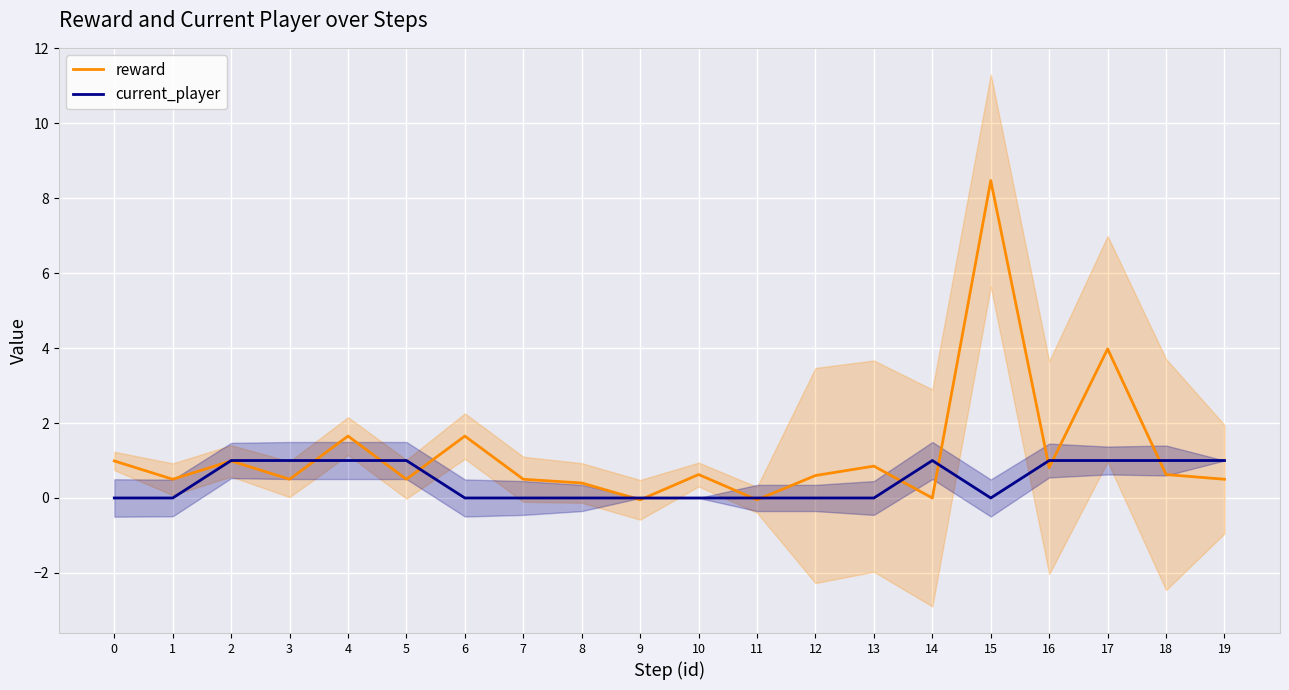

Reading left to right, transcribe all the data shown in this chart.

reward: 0=1.0	1=0.5	2=1.0	3=0.5	4=1.7	5=0.5	6=1.7	7=0.5	8=0.4	9=-0.0	10=0.6	11=-0.0	12=0.6	13=0.9	14=-0.0	15=8.5	16=0.8	17=4.0	18=0.6	19=0.5
current_player: 0=0.0	1=0.0	2=1.0	3=1.0	4=1.0	5=1.0	6=0.0	7=0.0	8=0.0	9=0.0	10=0.0	11=0.0	12=0.0	13=0.0	14=1.0	15=0.0	16=1.0	17=1.0	18=1.0	19=1.0